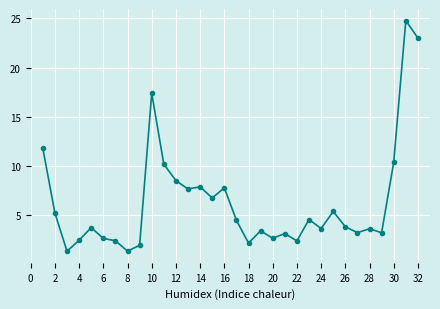

What is the minimum value shown in the chart?

1.3